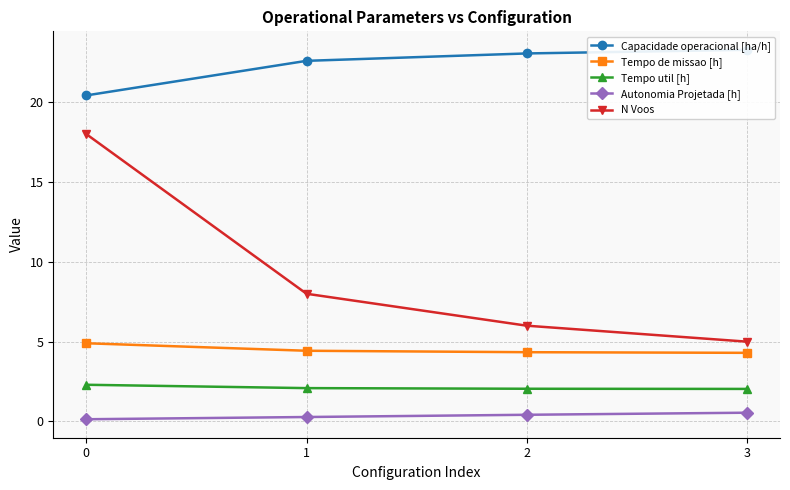

Rank the series by their maximum value, from highest to lowest.

Capacidade operacional [ha/h], N Voos, Tempo de missao [h], Tempo util [h], Autonomia Projetada [h]